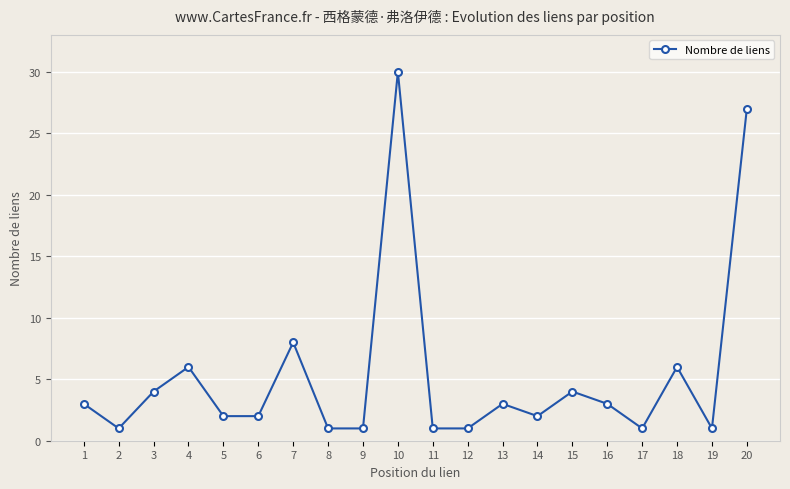

What is the value of the 13th point from the left?

3